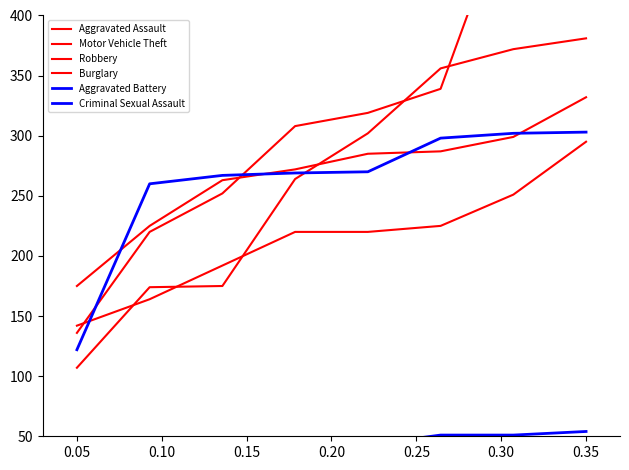

At which label does Robbery first exceed 302?

0.25